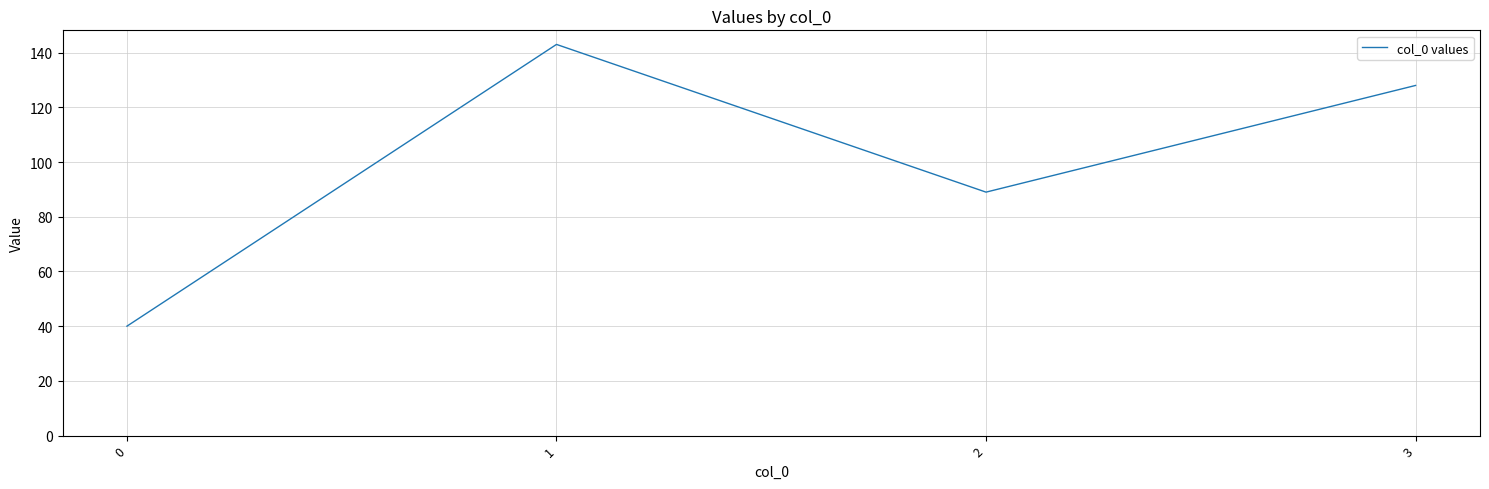

Reading left to right, extract all data points from this chart.

0=40	1=143	2=89	3=128